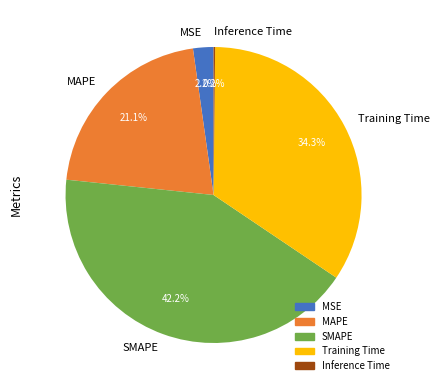

Approximately how many times larger is the value at MAPE compared to SMAPE?

0.5